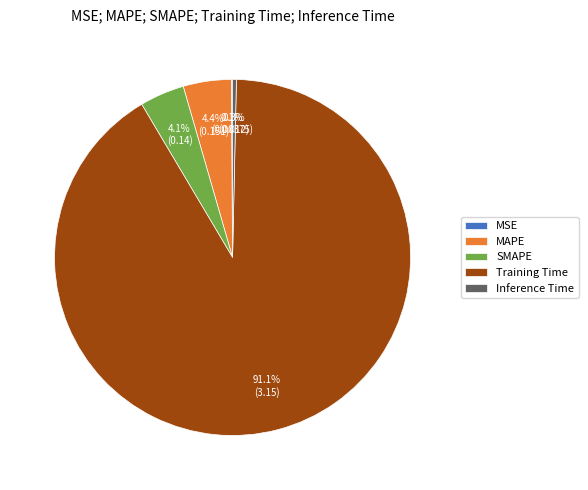

Which has a higher value, Training Time or MAPE?

Training Time